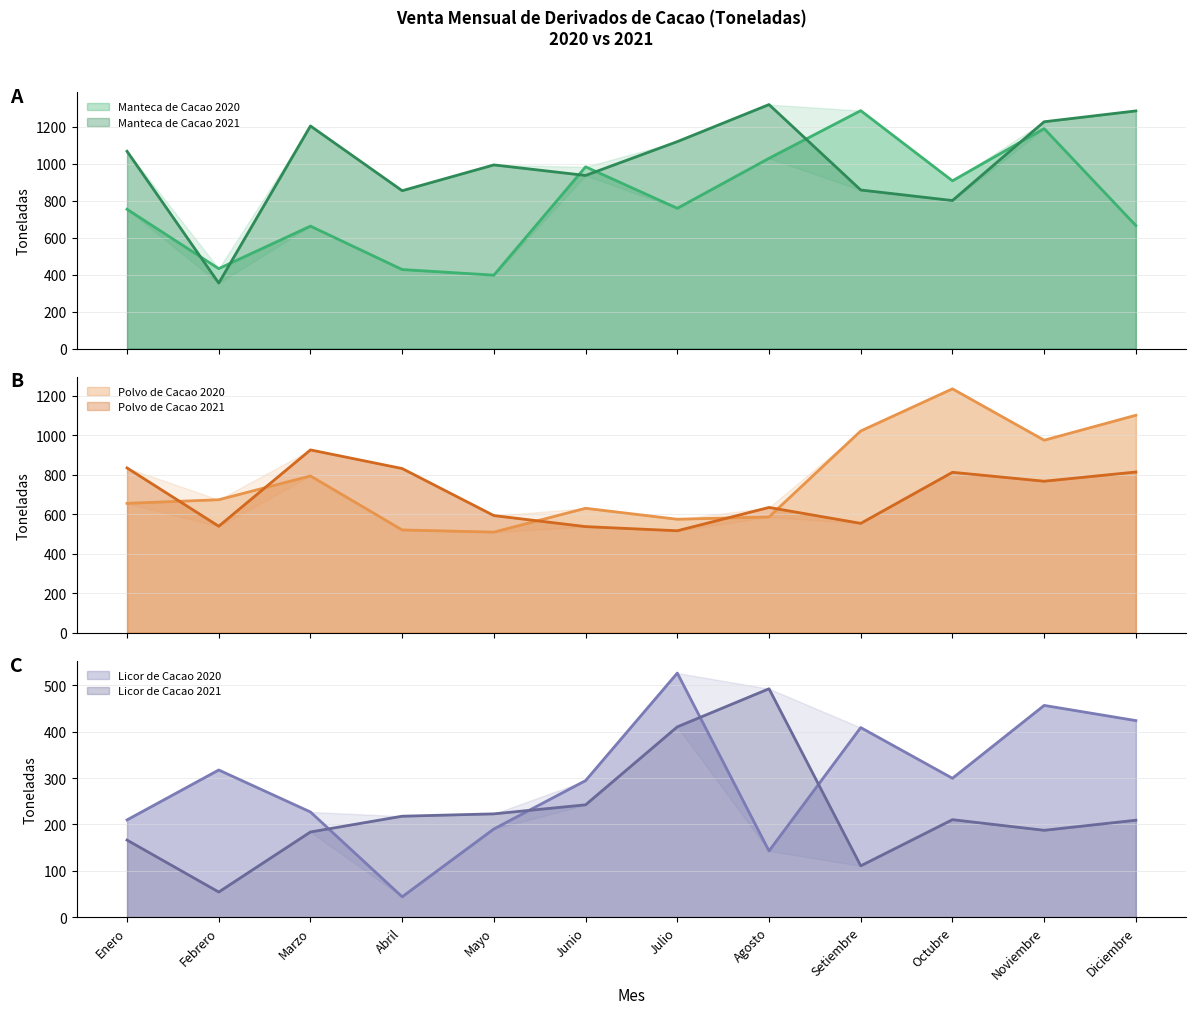

How many interior local peaks does the Manteca de Cacao 2020 series have?

4